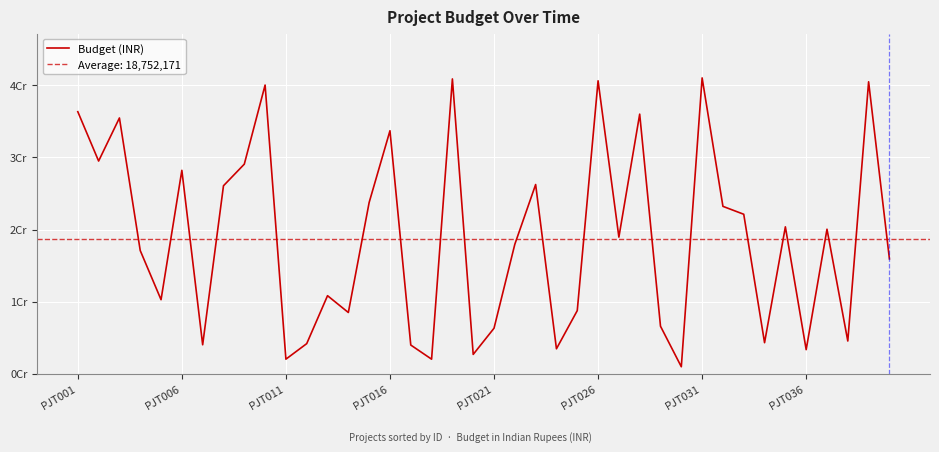

How many points are higher than both their immediate neighbors (excluding endpoints)?

13